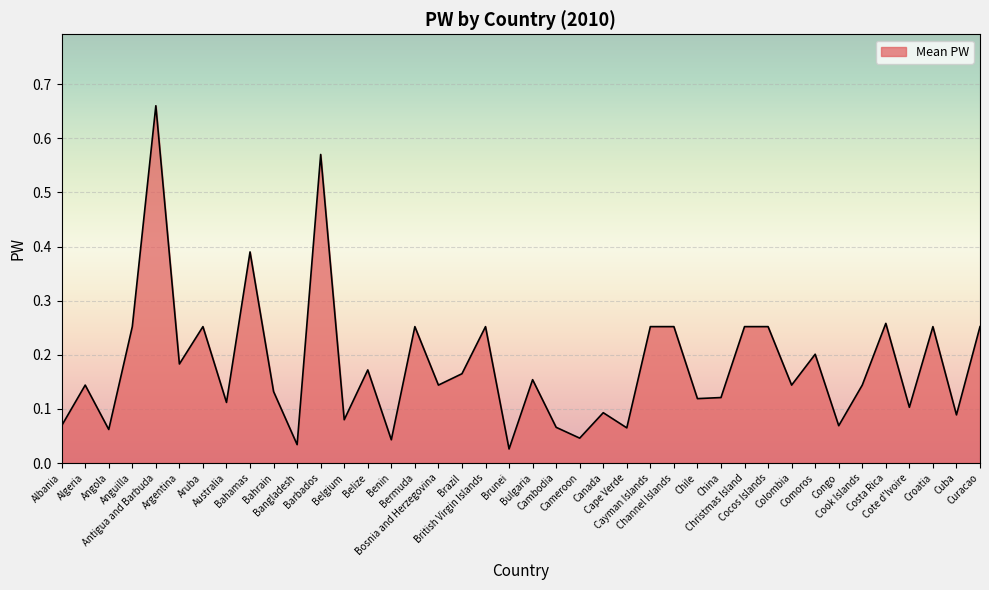

What is the change in value from Bosnia and Herzegovina to Channel Islands?

+0.1